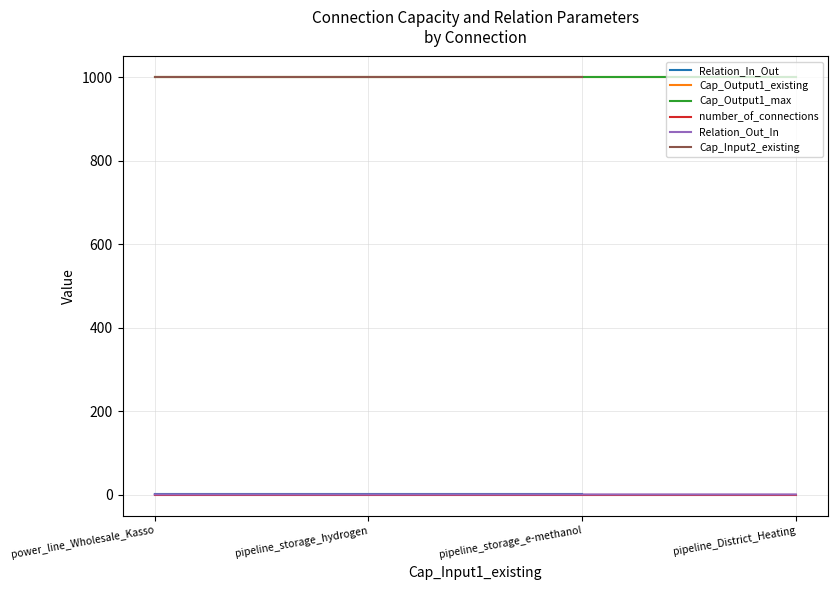

What is the label of the 2nd point from the right?

pipeline_storage_e-methanol